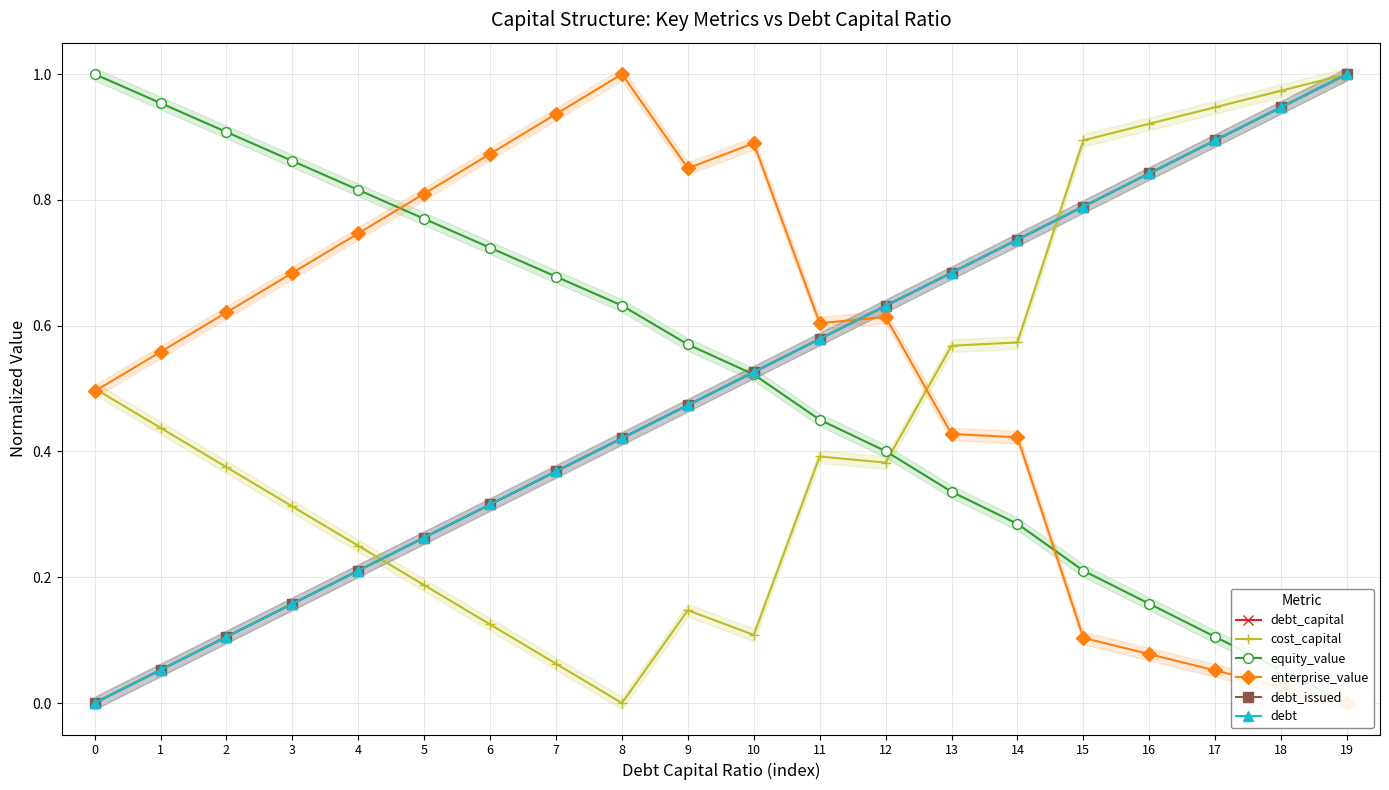

Read the enterprise_value value at 17.

0.1